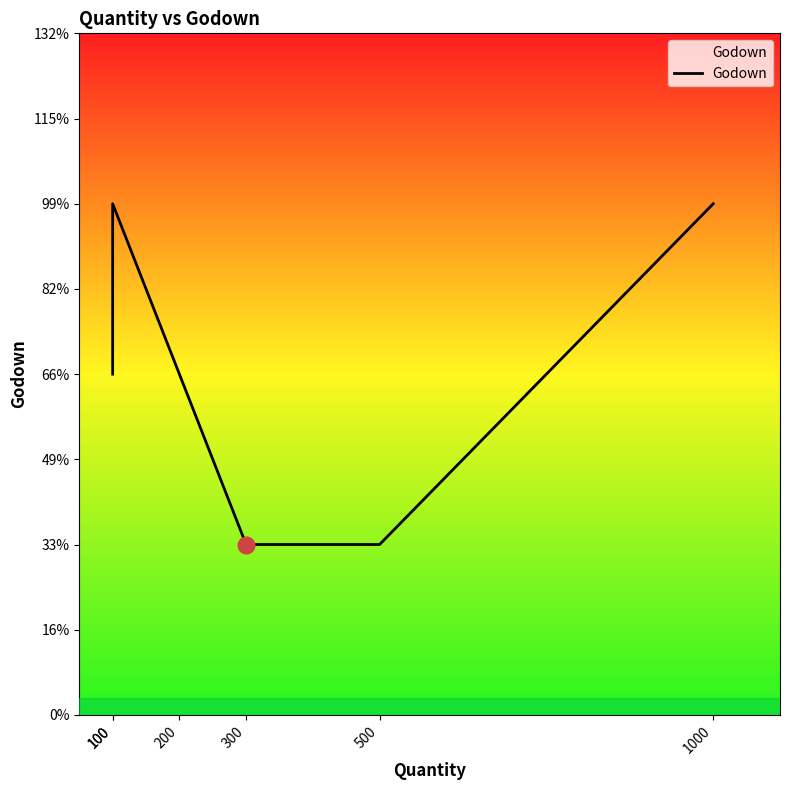

List the labels in order of value, smallest first.

300, 500, 100, 200, 100, 1000